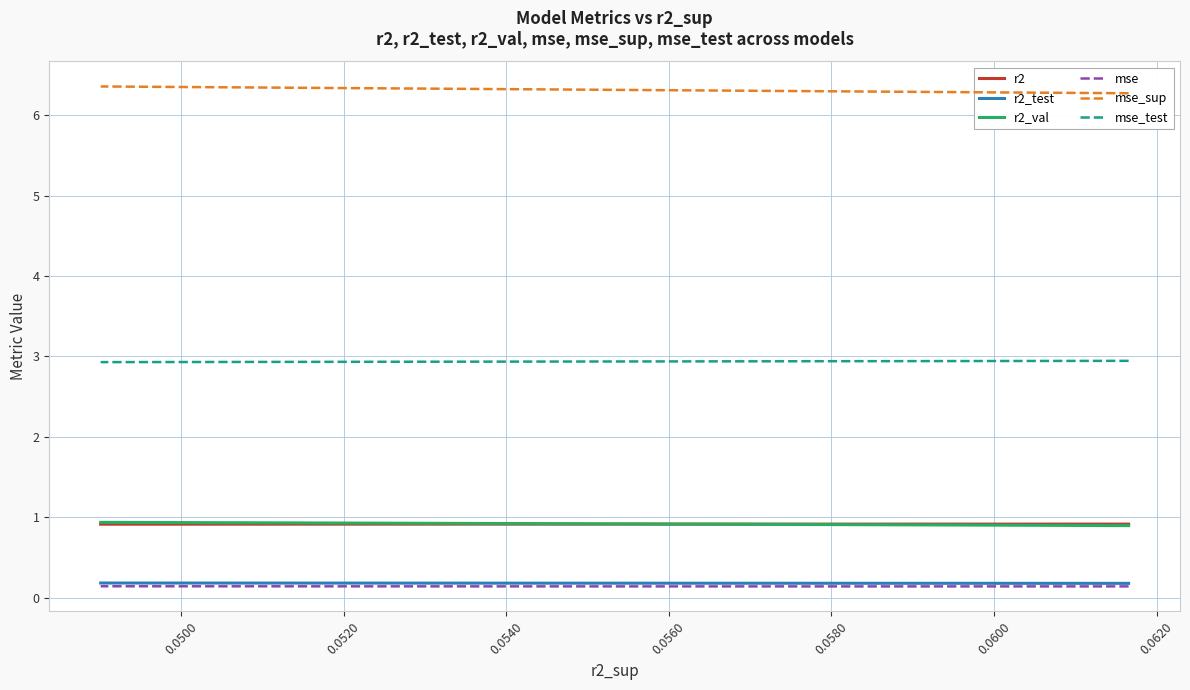

Which series has the largest range (max minus min)?

mse_sup